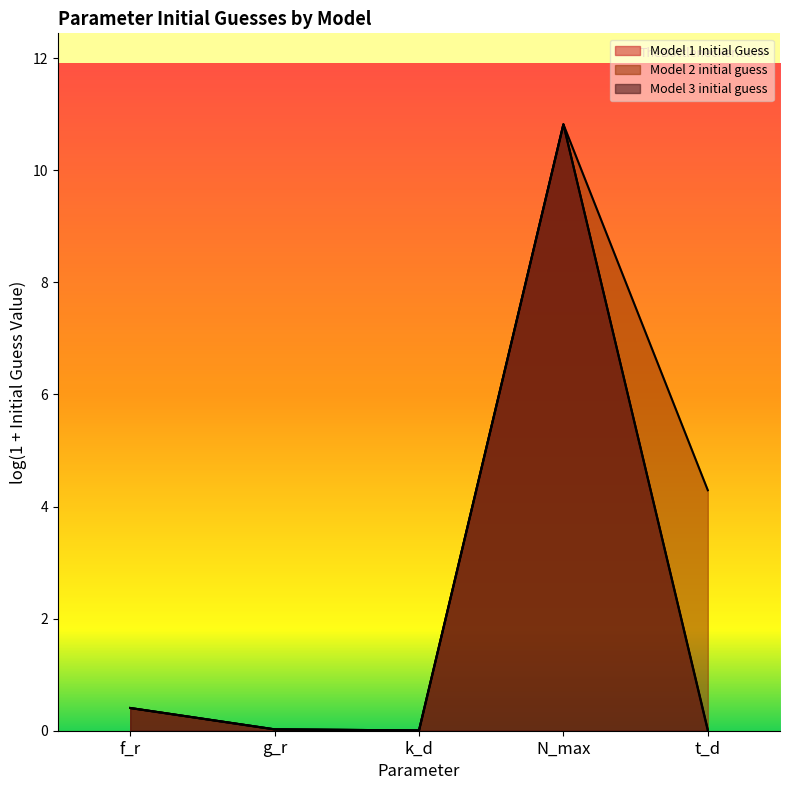

True or false: Model 2 initial guess and Model 1 Initial Guess intersect in this chart.

False